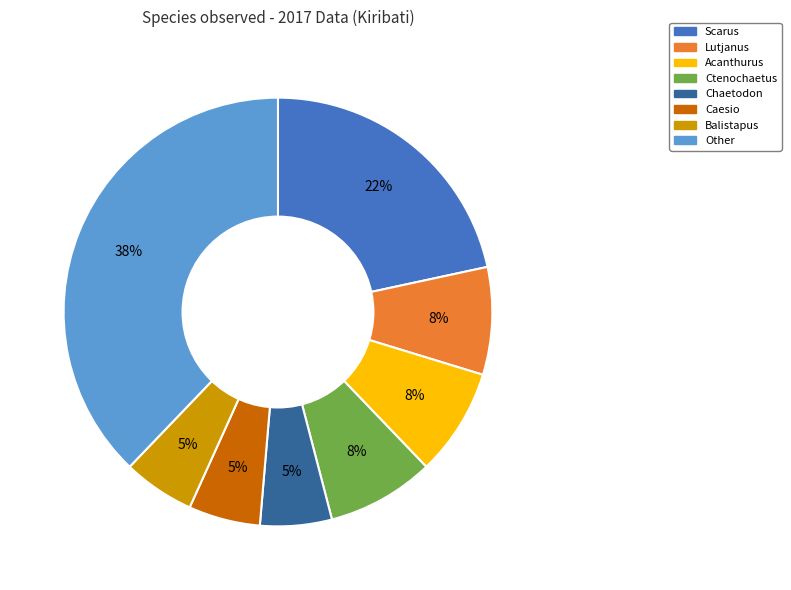

The Balistapus slice represents 5% of the pie. True or false?

True